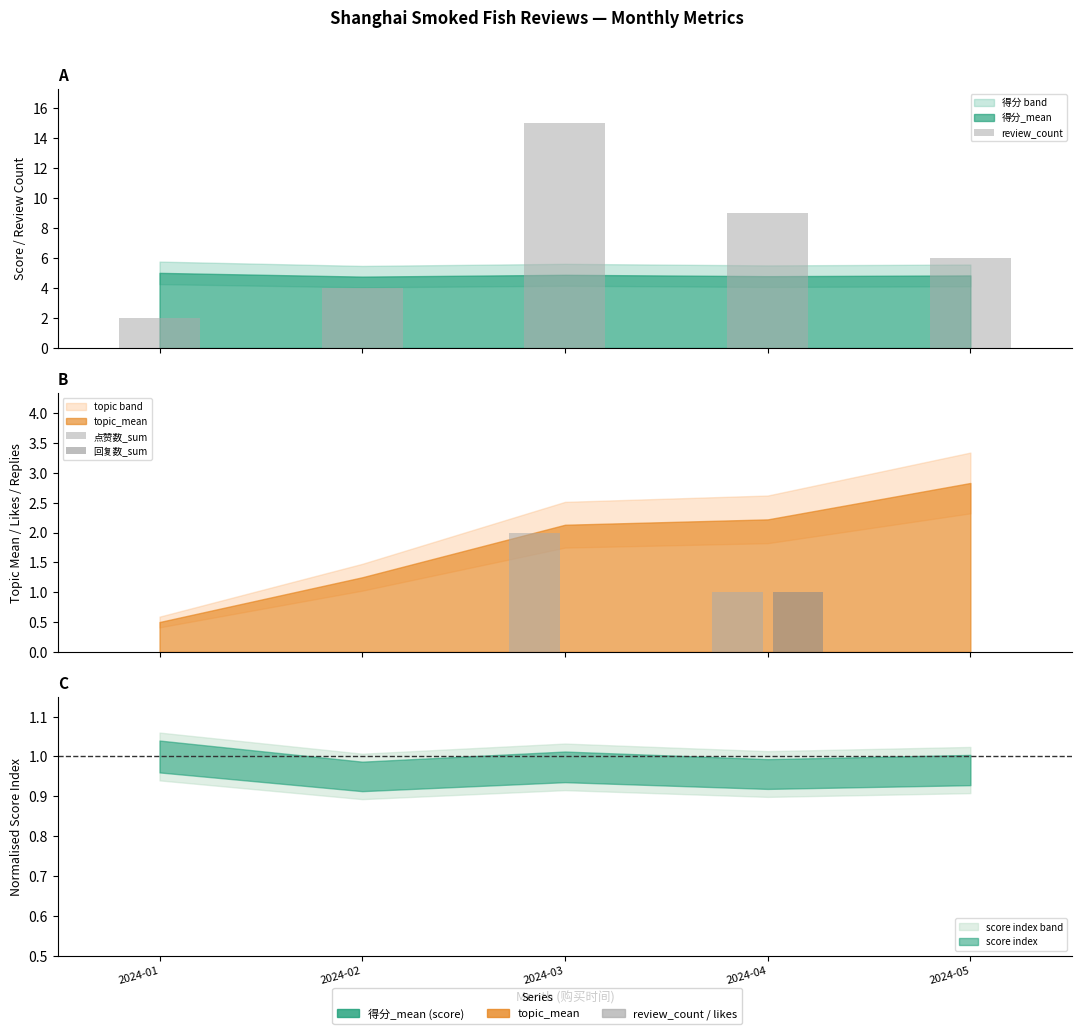

What is the value of the 回复数_sum bar at the 4th from the left?

1